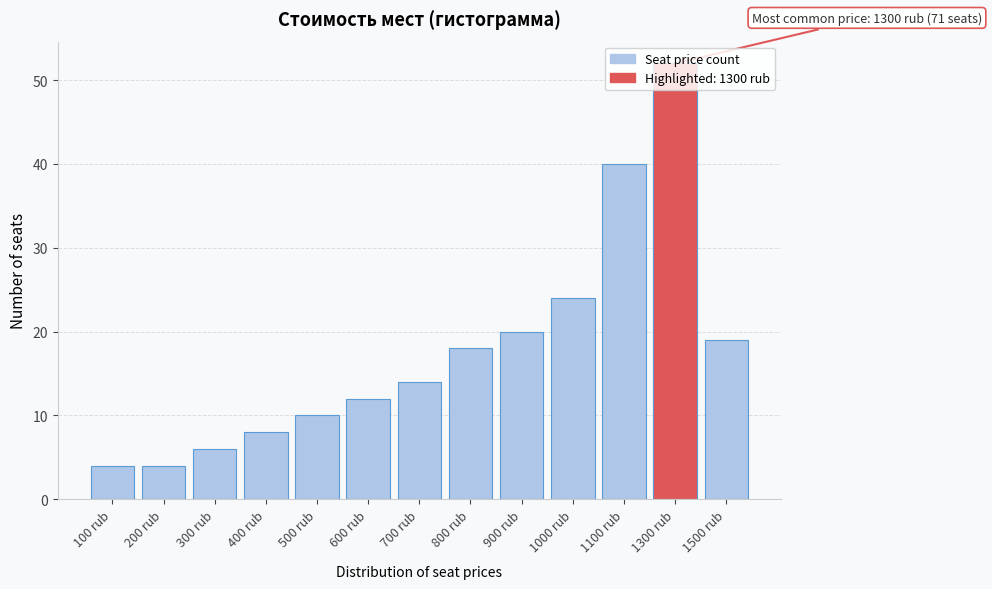

What is the label of the 9th bar from the right?

500 rub